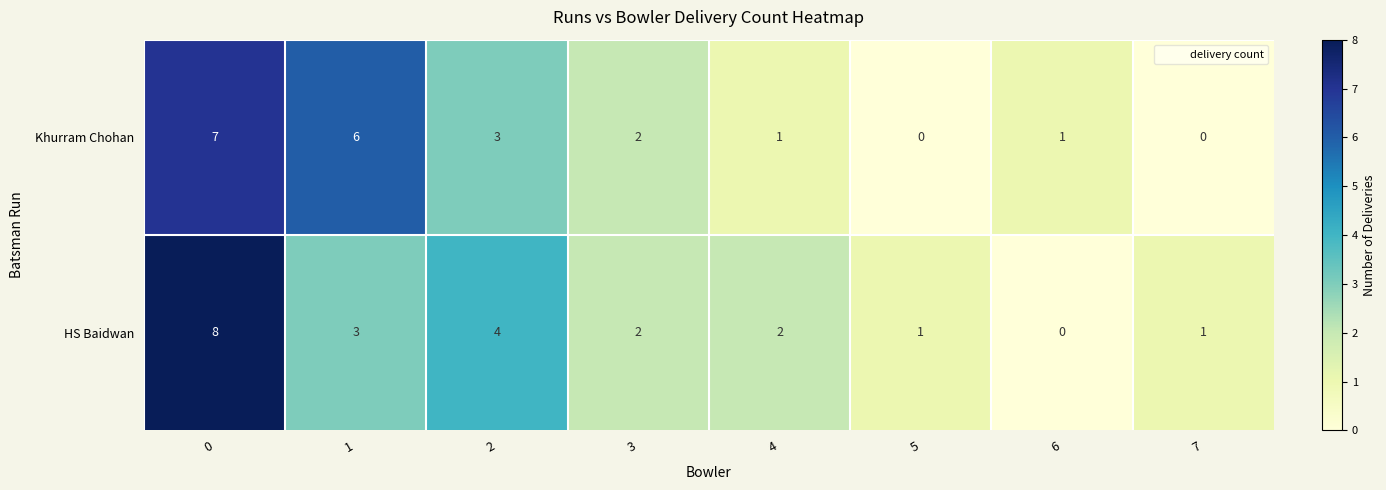

Reading left to right, list all the values displayed in this chart.

Khurram Chohan: 0=7	1=6	2=3	3=2	4=1	5=0	6=1	7=0
HS Baidwan: 0=8	1=3	2=4	3=2	4=2	5=1	6=0	7=1